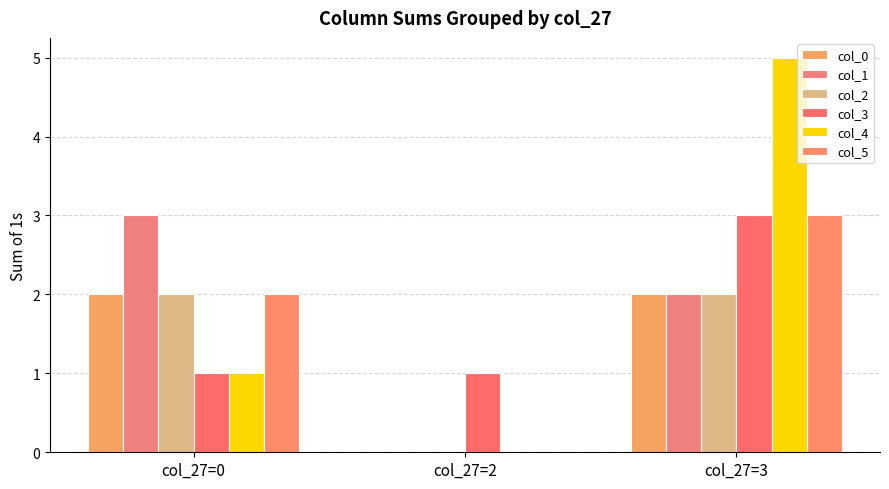

Reading left to right, extract all data points from this chart.

col_0: 2	0	2
col_1: 3	0	2
col_2: 2	0	2
col_3: 1	1	3
col_4: 1	0	5
col_5: 2	0	3